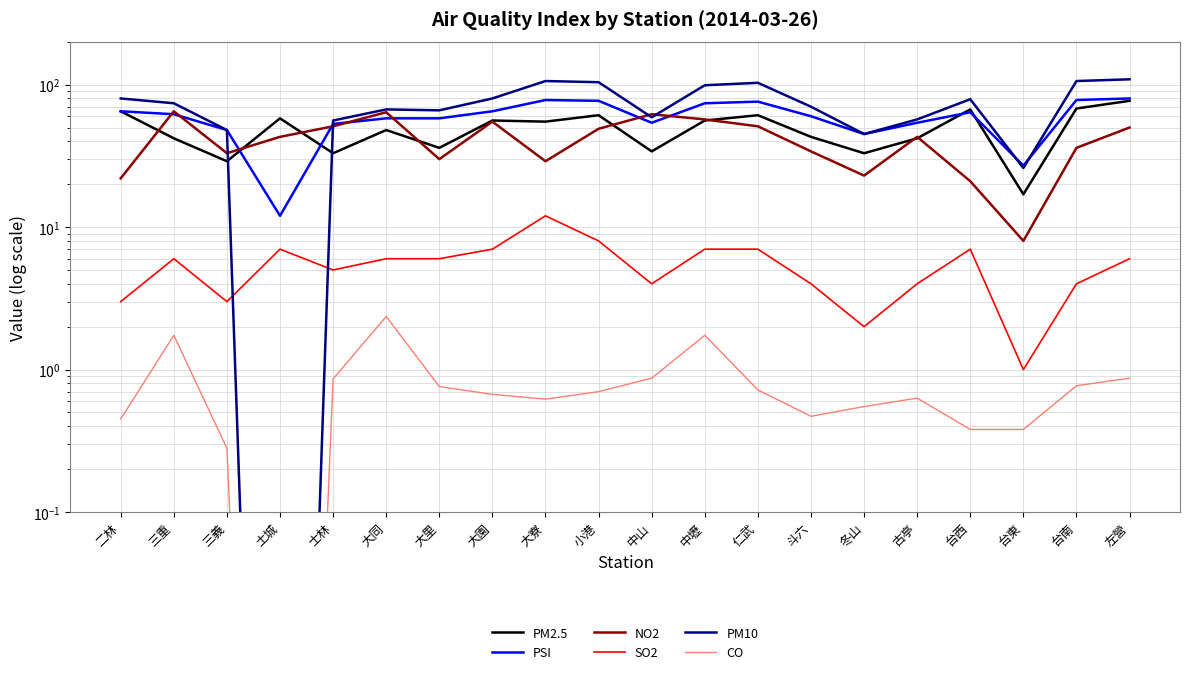

The value of SO2 at 冬山 is 2.9. True or false?

False